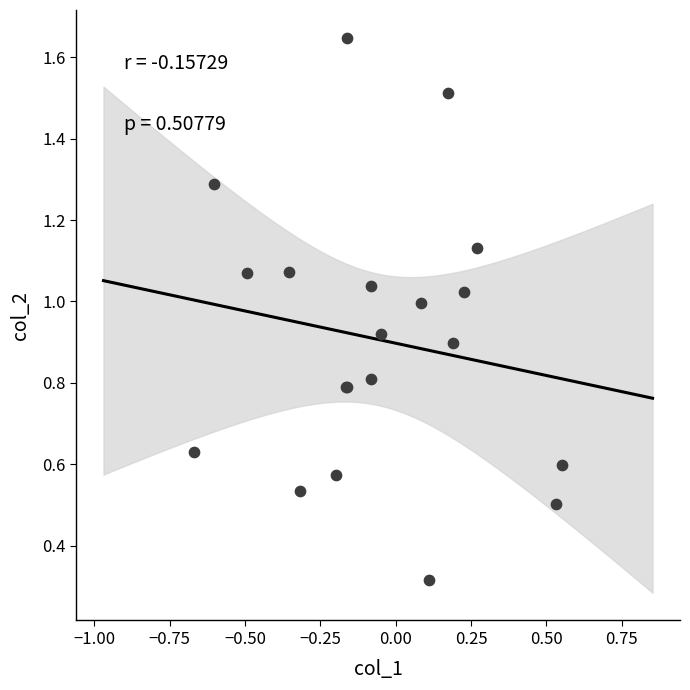

What Y value in the scatter plot is closest to 0?

0.3